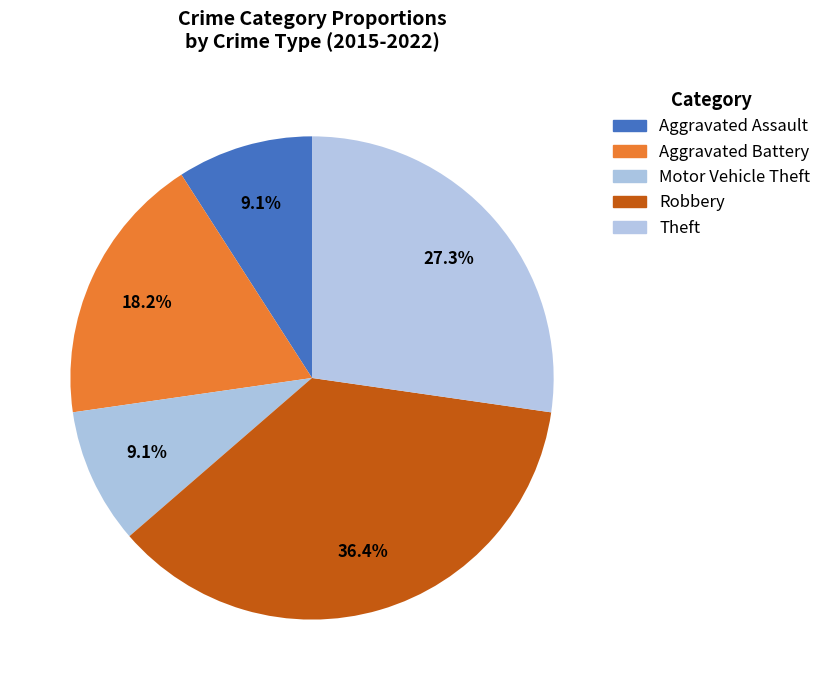

Is the sum of Motor Vehicle Theft and Robbery greater than half?

No